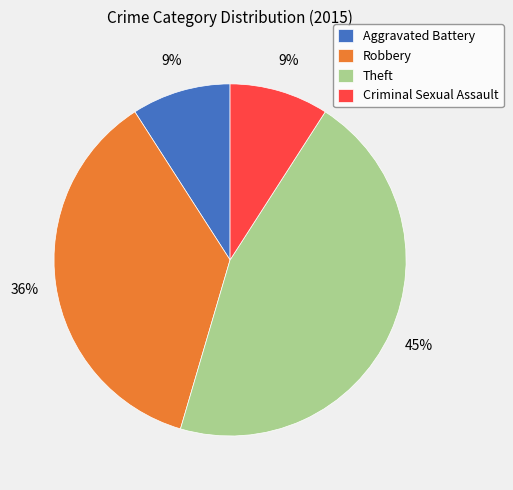

Count the number of slices in the pie.

4